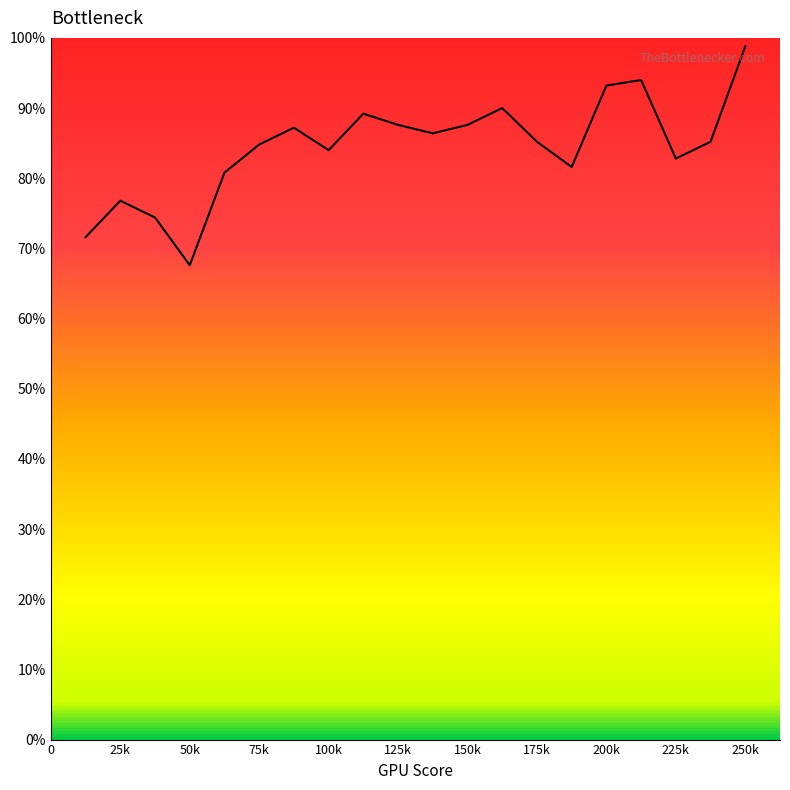

Is this an area chart (filled region under the line)?

No